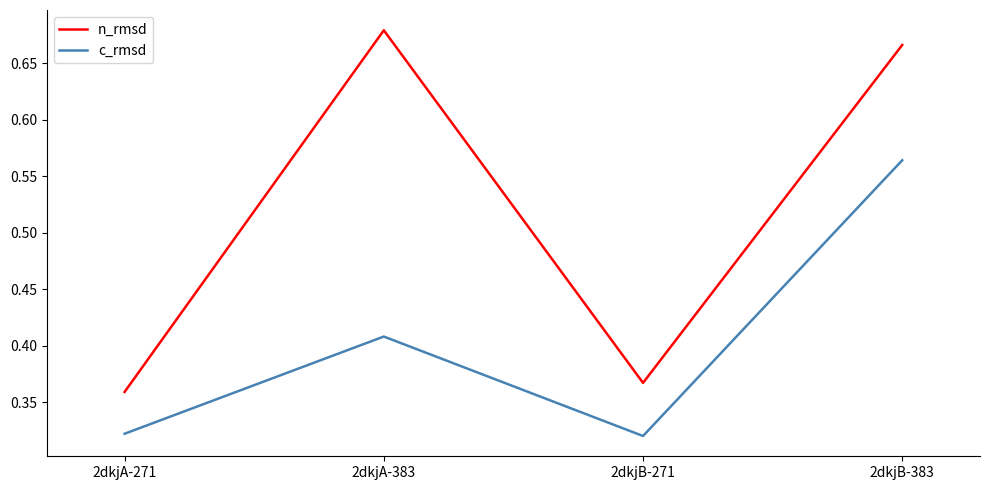

What are all the series names shown in the legend?

n_rmsd, c_rmsd